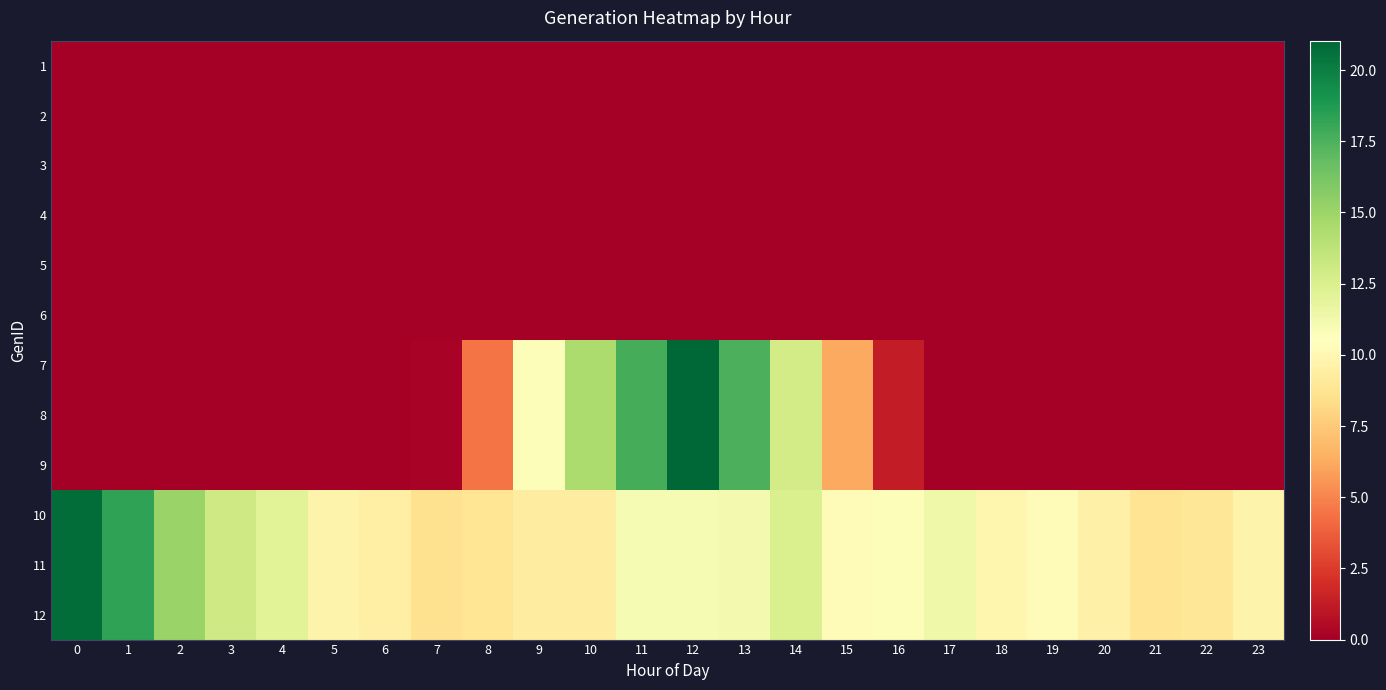

Reading left to right, list all the values displayed in this chart.

1: 0=0.0	1=0.0	2=0.0	3=0.0	4=0.0	5=0.0	6=0.0	7=0.0	8=0.0	9=0.0	10=0.0	11=0.0	12=0.0	13=0.0	14=0.0	15=0.0	16=0.0	17=0.0	18=0.0	19=0.0	20=0.0	21=0.0	22=0.0	23=0.0
2: 0=0.0	1=0.0	2=0.0	3=0.0	4=0.0	5=0.0	6=0.0	7=0.0	8=0.0	9=0.0	10=0.0	11=0.0	12=0.0	13=0.0	14=0.0	15=0.0	16=0.0	17=0.0	18=0.0	19=0.0	20=0.0	21=0.0	22=0.0	23=0.0
3: 0=0.0	1=0.0	2=0.0	3=0.0	4=0.0	5=0.0	6=0.0	7=0.0	8=0.0	9=0.0	10=0.0	11=0.0	12=0.0	13=0.0	14=0.0	15=0.0	16=0.0	17=0.0	18=0.0	19=0.0	20=0.0	21=0.0	22=0.0	23=0.0
4: 0=0.0	1=0.0	2=0.0	3=0.0	4=0.0	5=0.0	6=0.0	7=0.0	8=0.0	9=0.0	10=0.0	11=0.0	12=0.0	13=0.0	14=0.0	15=0.0	16=0.0	17=0.0	18=0.0	19=0.0	20=0.0	21=0.0	22=0.0	23=0.0
5: 0=0.0	1=0.0	2=0.0	3=0.0	4=0.0	5=0.0	6=0.0	7=0.0	8=0.0	9=0.0	10=0.0	11=0.0	12=0.0	13=0.0	14=0.0	15=0.0	16=0.0	17=0.0	18=0.0	19=0.0	20=0.0	21=0.0	22=0.0	23=0.0
6: 0=0.0	1=0.0	2=0.0	3=0.0	4=0.0	5=0.0	6=0.0	7=0.0	8=0.0	9=0.0	10=0.0	11=0.0	12=0.0	13=0.0	14=0.0	15=0.0	16=0.0	17=0.0	18=0.0	19=0.0	20=0.0	21=0.0	22=0.0	23=0.0
7: 0=0.0	1=0.0	2=0.0	3=0.0	4=0.0	5=0.0	6=0.0	7=0.2	8=4.5	9=10.7	10=14.4	11=17.7	12=21.0	13=17.6	14=12.9	15=6.2	16=1.3	17=0.0	18=0.0	19=0.0	20=0.0	21=0.0	22=0.0	23=0.0
8: 0=0.0	1=0.0	2=0.0	3=0.0	4=0.0	5=0.0	6=0.0	7=0.2	8=4.5	9=10.7	10=14.4	11=17.7	12=21.0	13=17.6	14=12.9	15=6.2	16=1.3	17=0.0	18=0.0	19=0.0	20=0.0	21=0.0	22=0.0	23=0.0
9: 0=0.0	1=0.0	2=0.0	3=0.0	4=0.0	5=0.0	6=0.0	7=0.2	8=4.5	9=10.7	10=14.4	11=17.7	12=21.0	13=17.6	14=12.9	15=6.2	16=1.3	17=0.0	18=0.0	19=0.0	20=0.0	21=0.0	22=0.0	23=0.0
10: 0=20.8	1=18.3	2=15.0	3=13.0	4=12.1	5=9.7	6=9.5	7=8.6	8=8.8	9=9.4	10=9.4	11=11.0	12=11.0	13=11.1	14=12.5	15=10.3	16=10.7	17=11.3	18=9.9	19=10.3	20=9.6	21=8.7	22=8.9	23=9.8
11: 0=20.8	1=18.3	2=15.0	3=13.0	4=12.1	5=9.7	6=9.5	7=8.6	8=8.8	9=9.4	10=9.4	11=11.0	12=11.0	13=11.1	14=12.5	15=10.3	16=10.7	17=11.3	18=9.9	19=10.3	20=9.6	21=8.7	22=8.9	23=9.8
12: 0=20.8	1=18.3	2=15.0	3=13.0	4=12.1	5=9.7	6=9.5	7=8.6	8=8.8	9=9.4	10=9.4	11=11.0	12=11.0	13=11.1	14=12.5	15=10.3	16=10.7	17=11.3	18=9.9	19=10.3	20=9.6	21=8.7	22=8.9	23=9.8